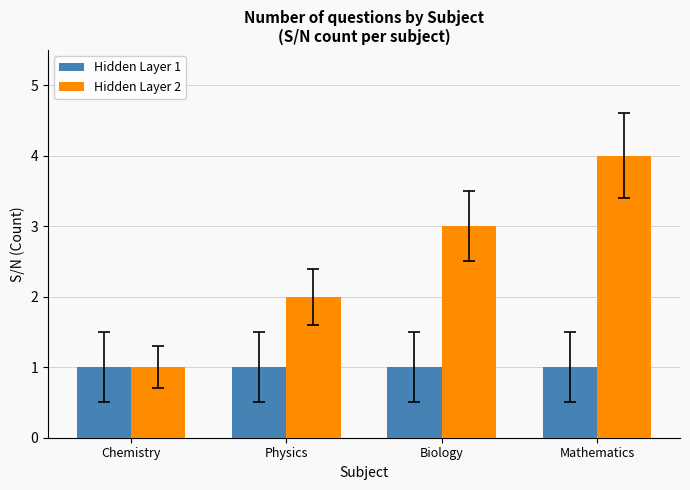

Rank the series at Biology from lowest to highest value.

Hidden Layer 1, Hidden Layer 2